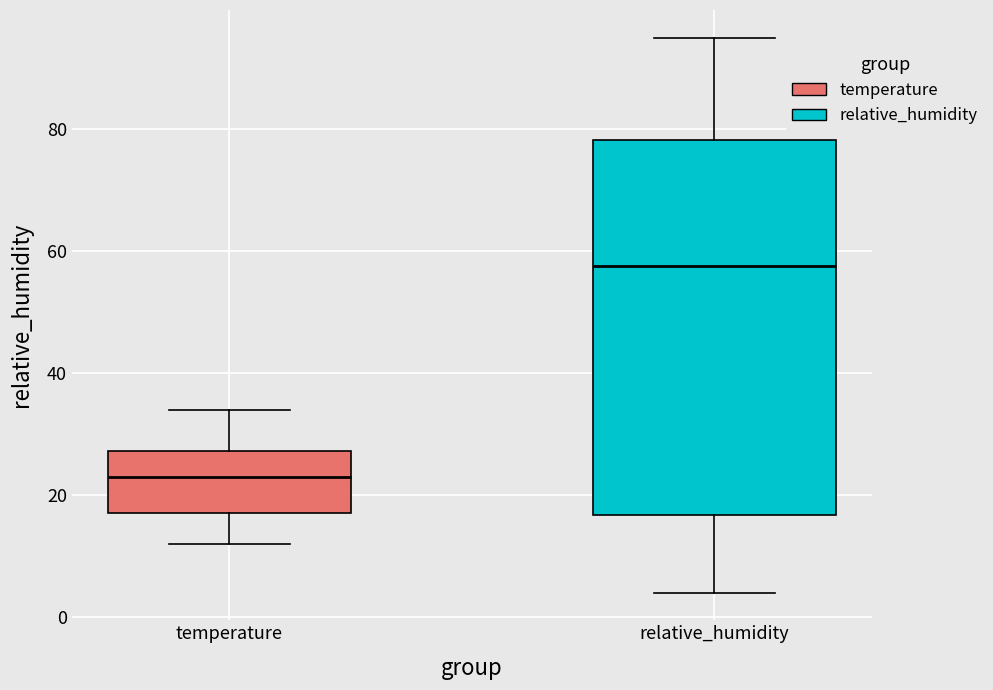

Comparing the boxes themselves (not the whiskers), which one is the tallest?

relative_humidity